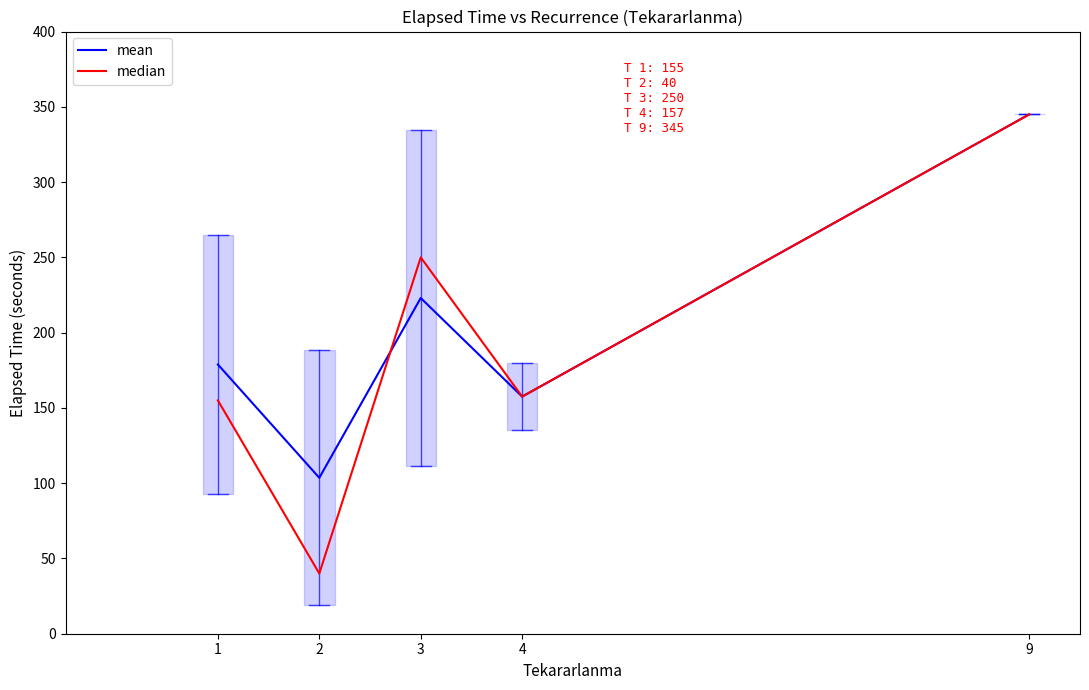

How many values in the mean series exceed 178?

3